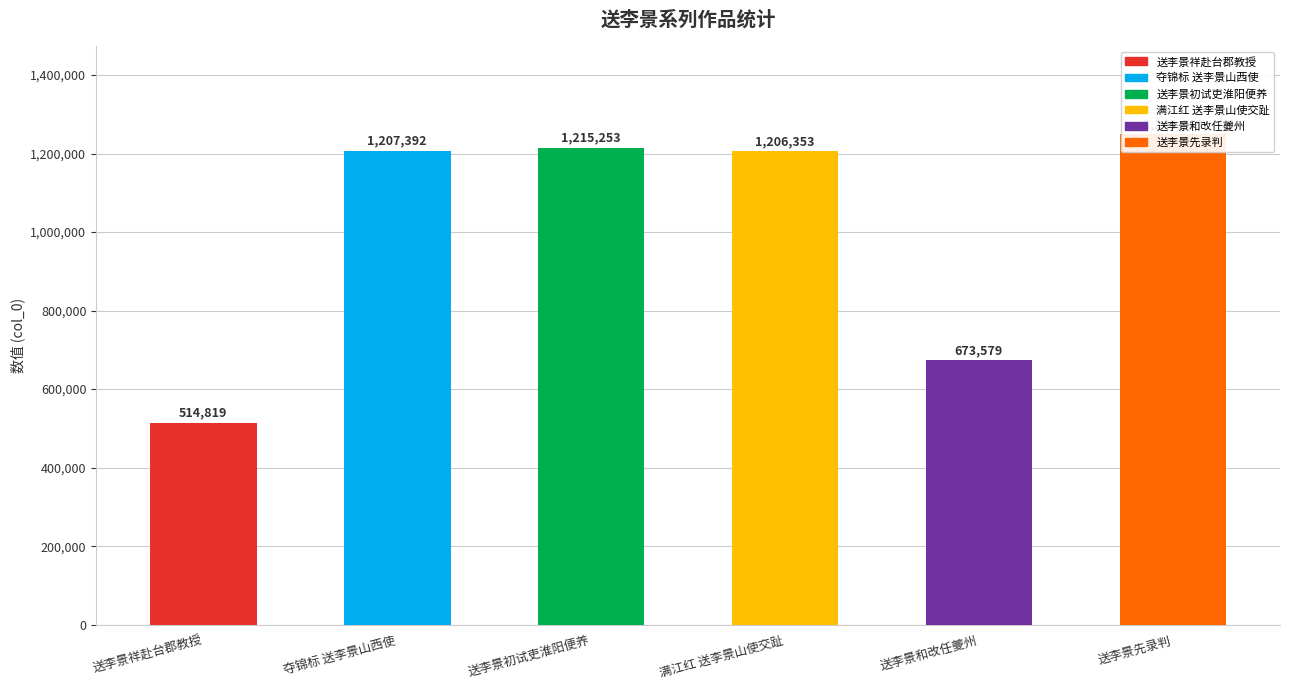

What is the ratio of the value at 送李景先录判 to the value at 送李景祥赴台郡教授?

2.4